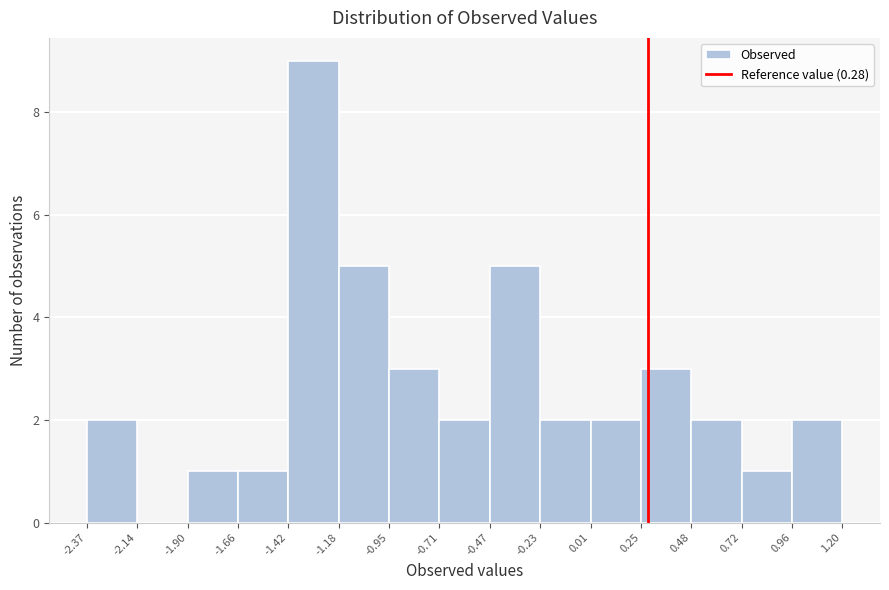

What is the height of the bar covering -1.66 to -1.42 on the x-axis? The values are not printed on the chart, so give them approximately, as read against the axis.

1